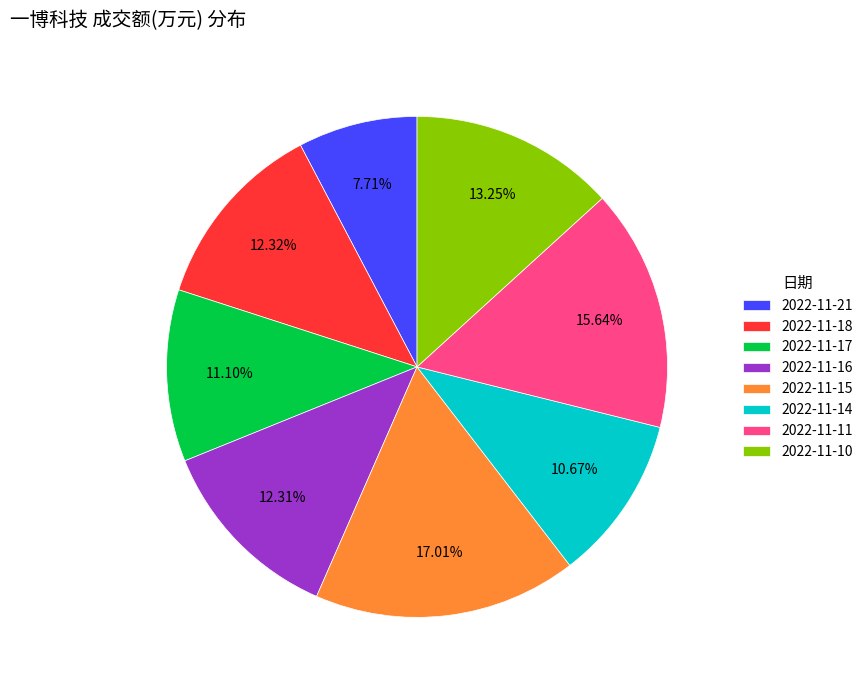

What percentage is the 2022-11-18 slice, to the nearest percent?

12%